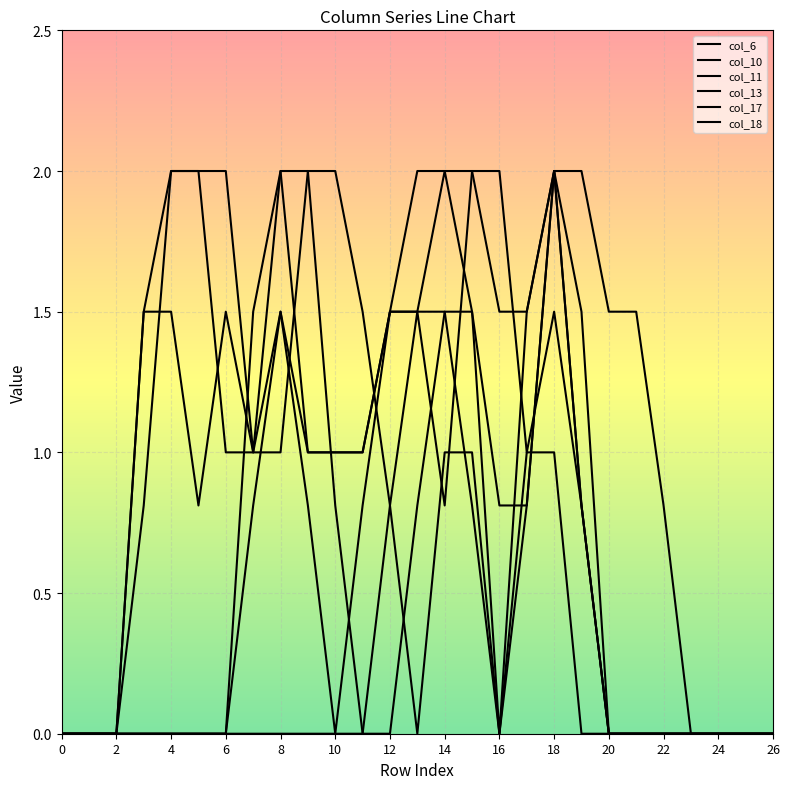

At which label does col_6 reach its peak?

15